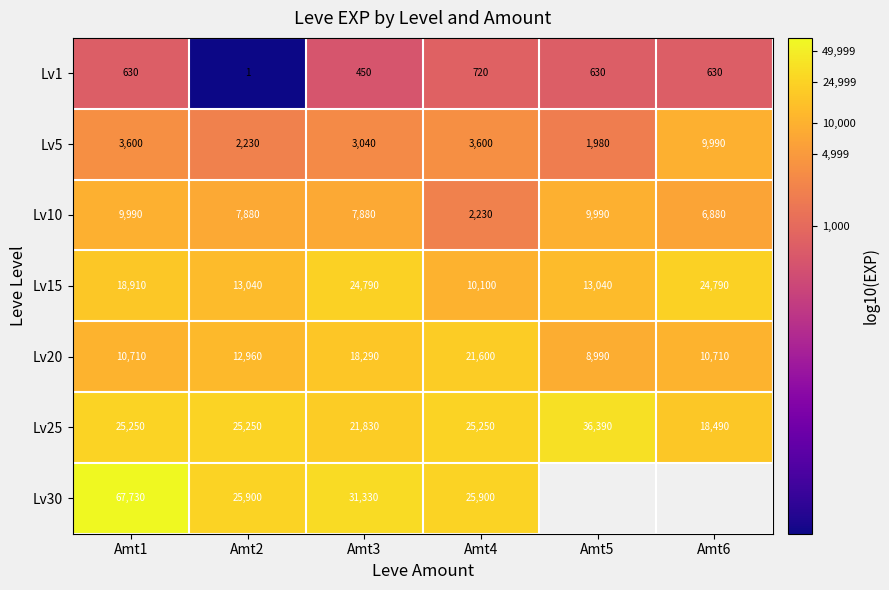

Is the value of Lv25 at Amt5 greater than the value of Lv10 at Amt6?

Yes